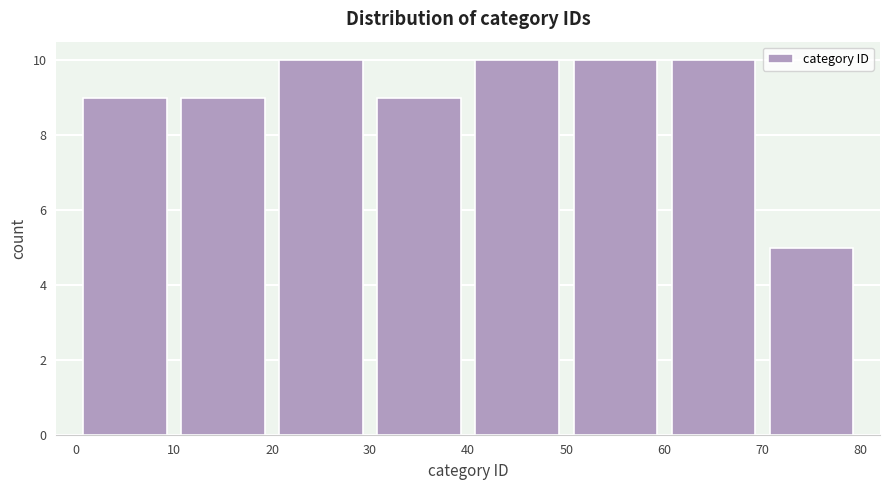

Reading left to right, transcribe this chart: for each bar, give the range it covers on the x-axis and its height. The values are not printed on the chart, so give them approximately, as read against the axis.

0 to 10: 9
10 to 20: 9
20 to 30: 10
30 to 40: 9
40 to 50: 10
50 to 60: 10
60 to 70: 10
70 to 80: 5